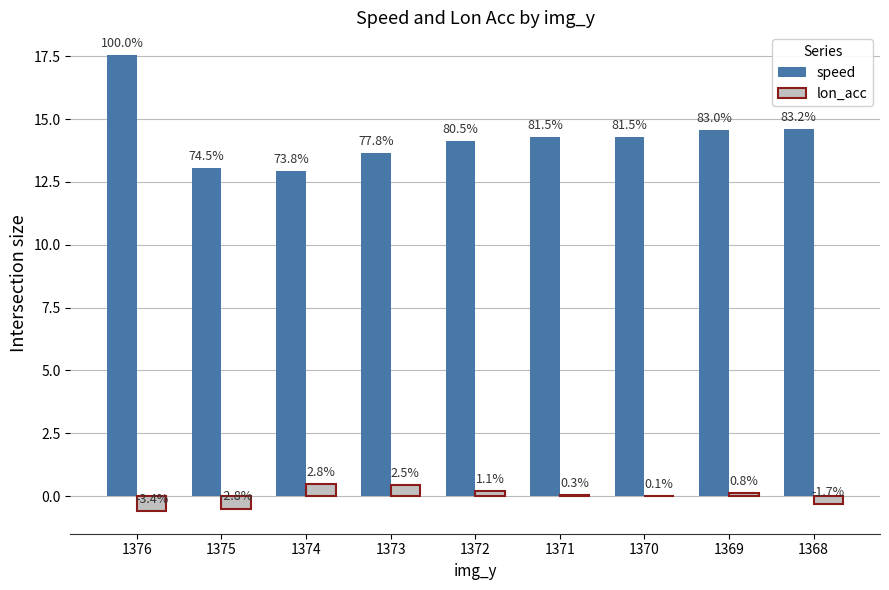

What are all the series names shown in the legend?

speed, lon_acc